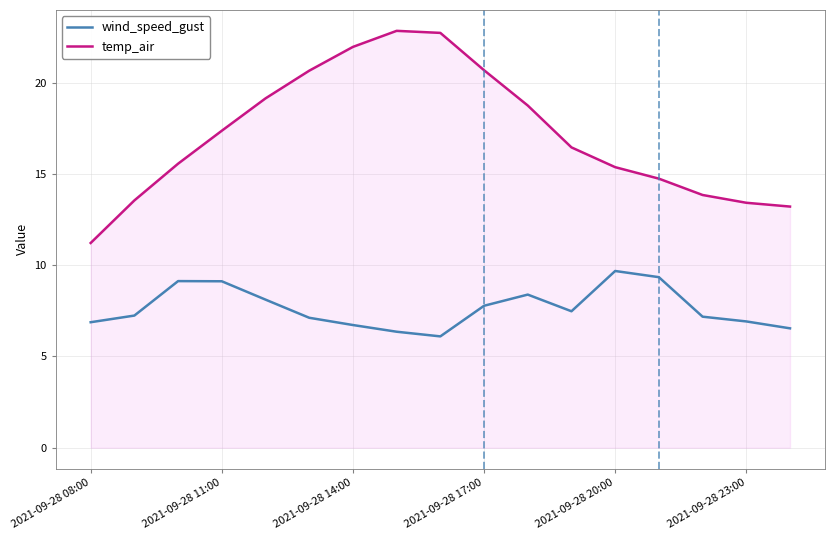

Which series has the largest range (max minus min)?

temp_air